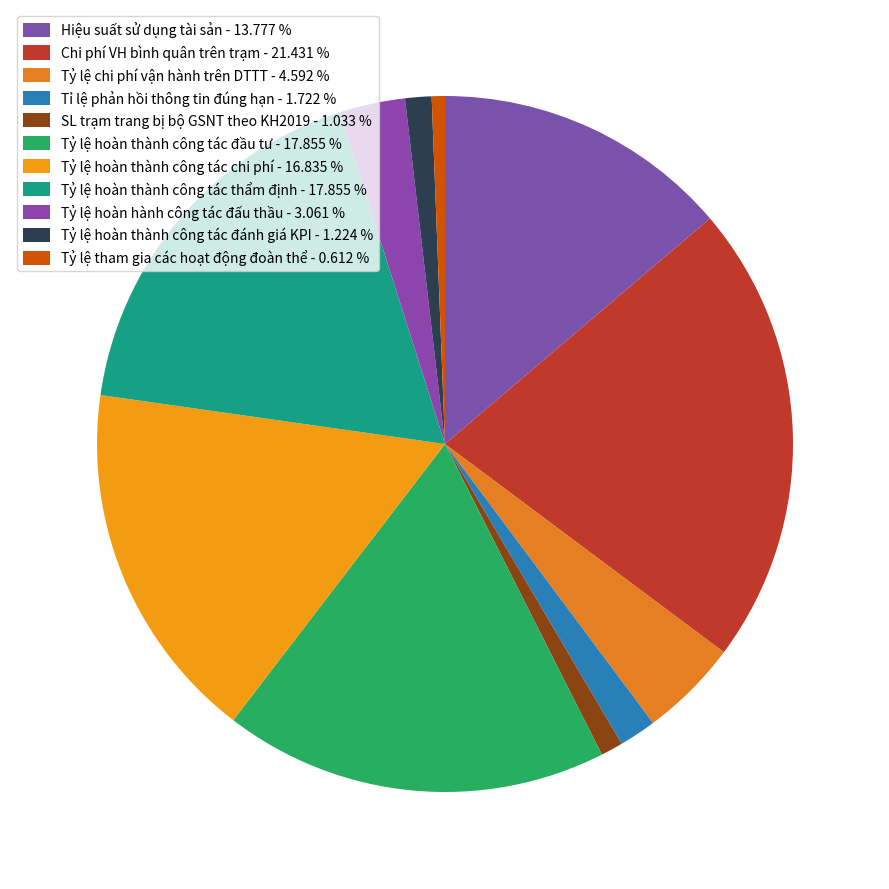

What percentage is the Chi phí VH bình quân trên trạm slice, to the nearest percent?

21%